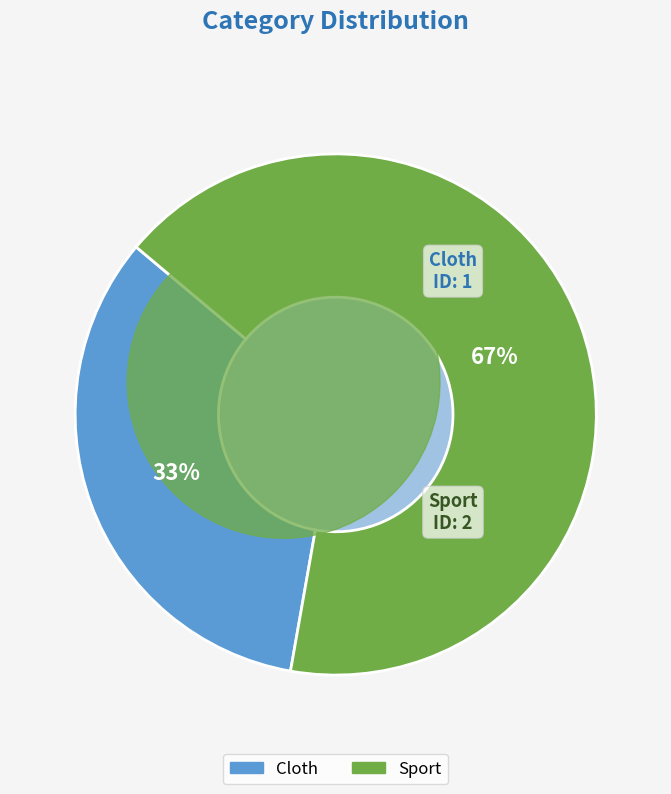

Which has a higher value, Sport or Cloth?

Sport